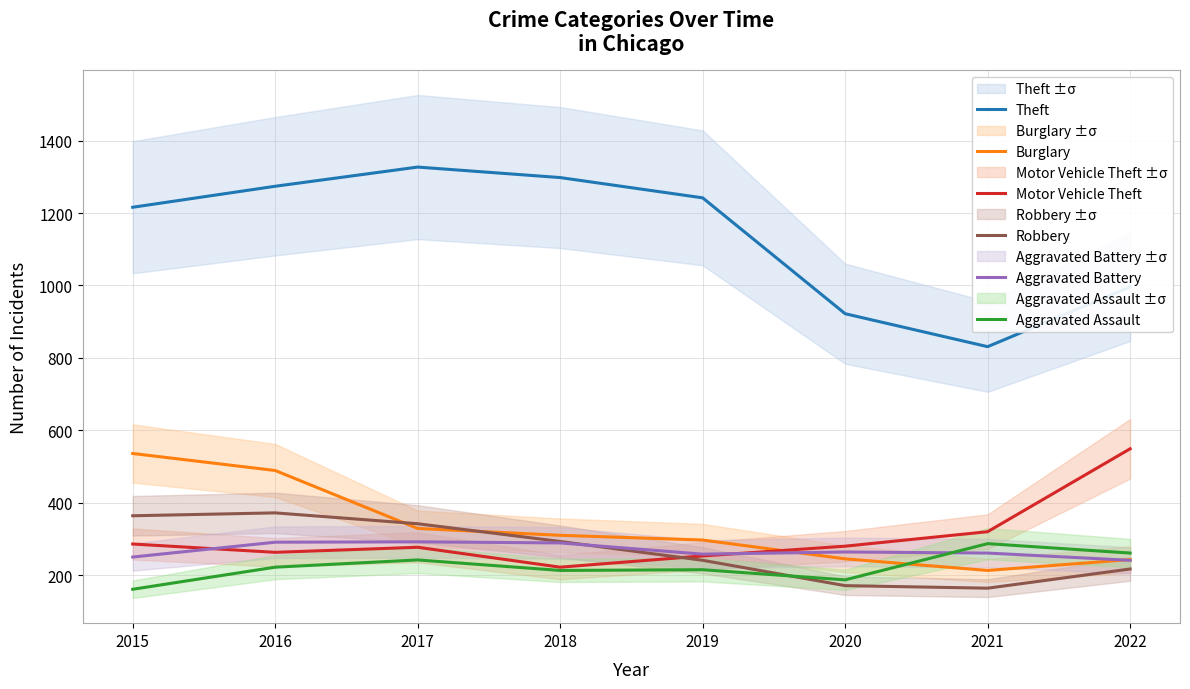

At how many categories does at least one series exceed 330?

8